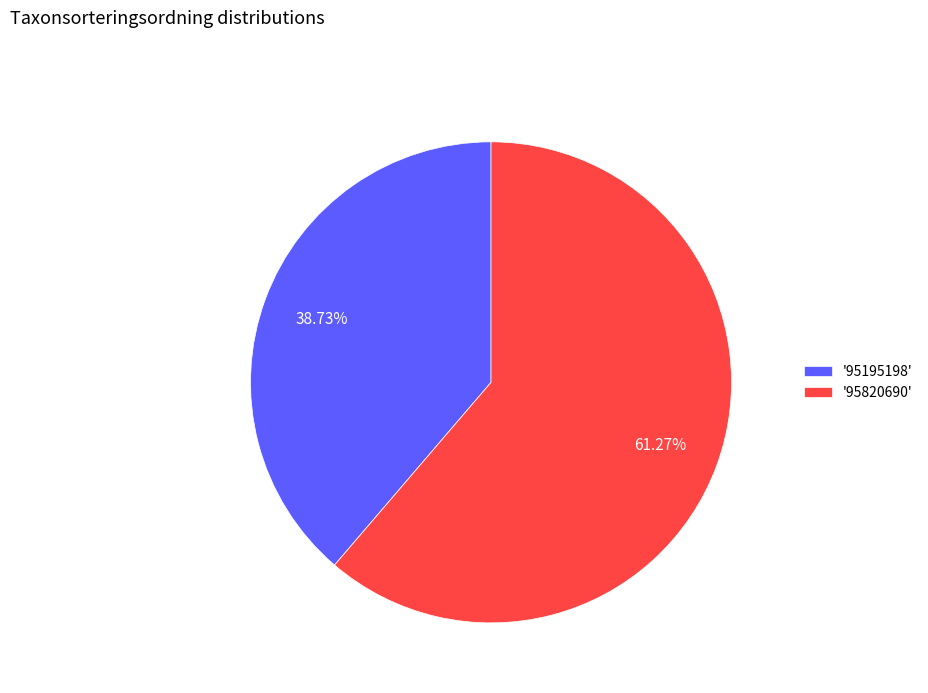

Which category accounts for the majority?

'95820690'